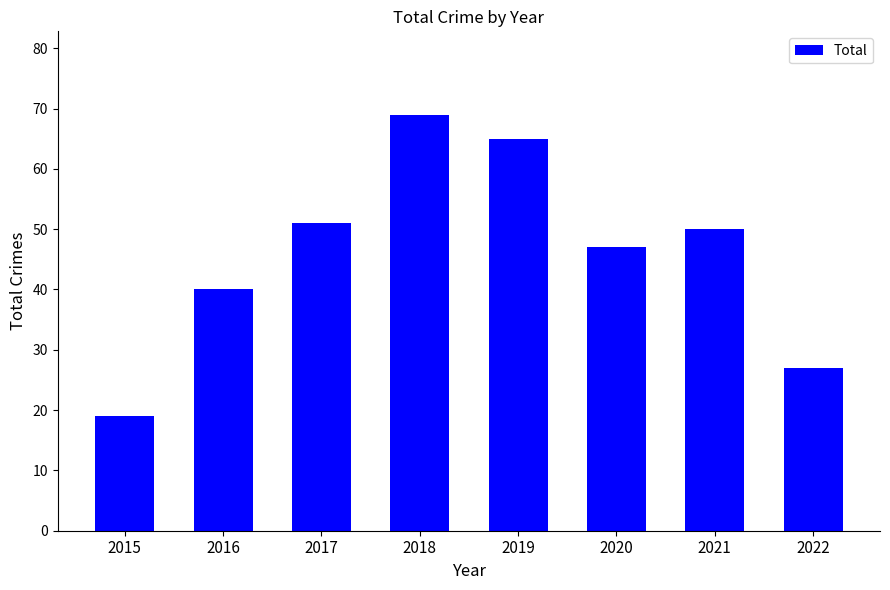

What is the sum of all values?

368